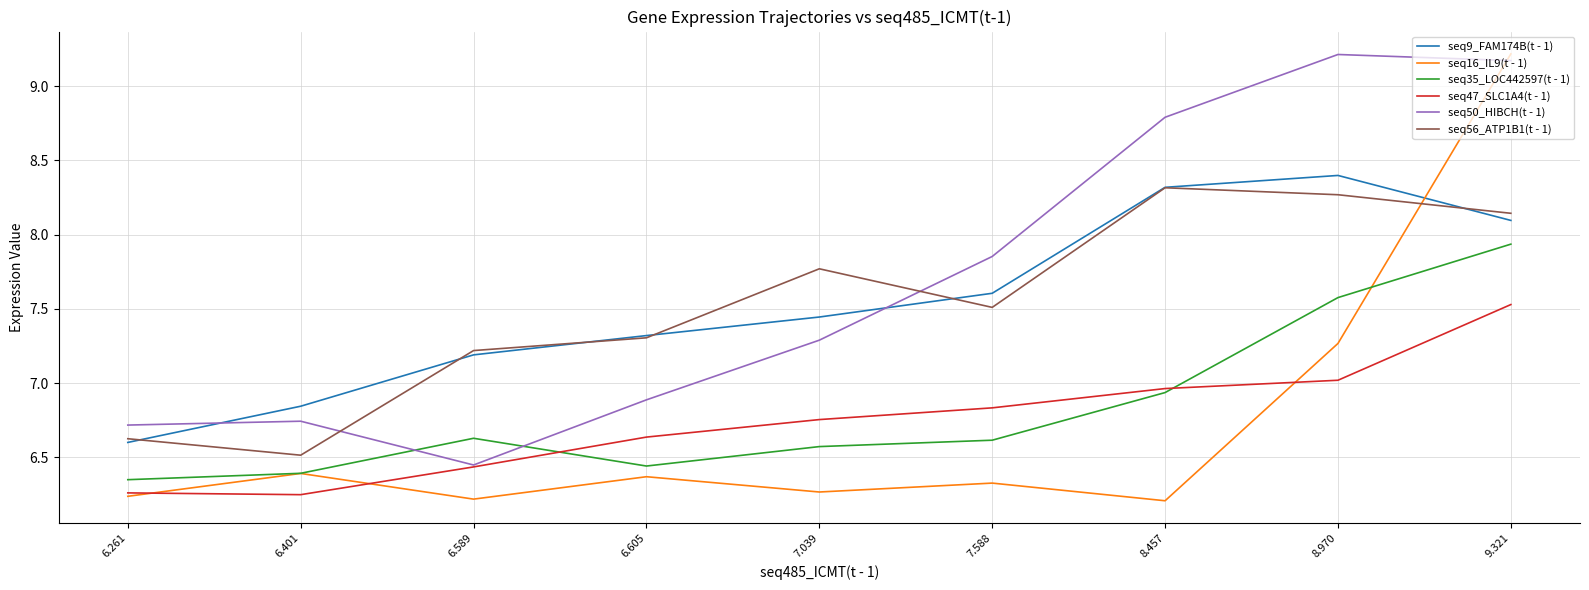

What is the difference between the highest and lowest values at 7.588?

1.5